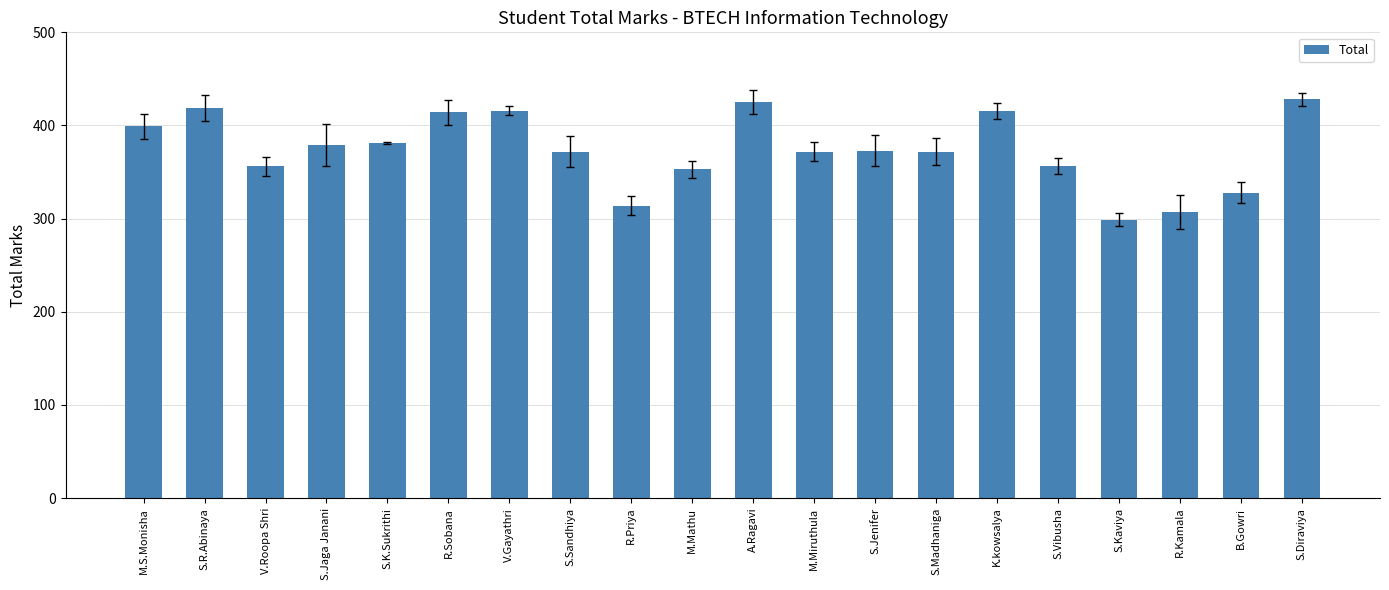

How many bars are there in total?

20